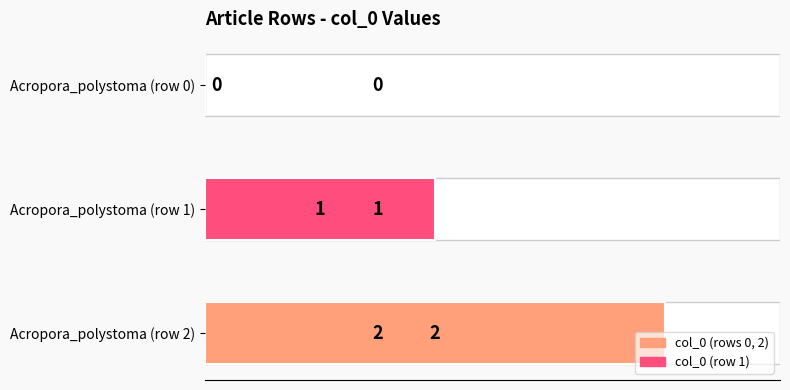

Between Acropora_polystoma (row 1) and Acropora_polystoma (row 0), which is larger?

Acropora_polystoma (row 1)